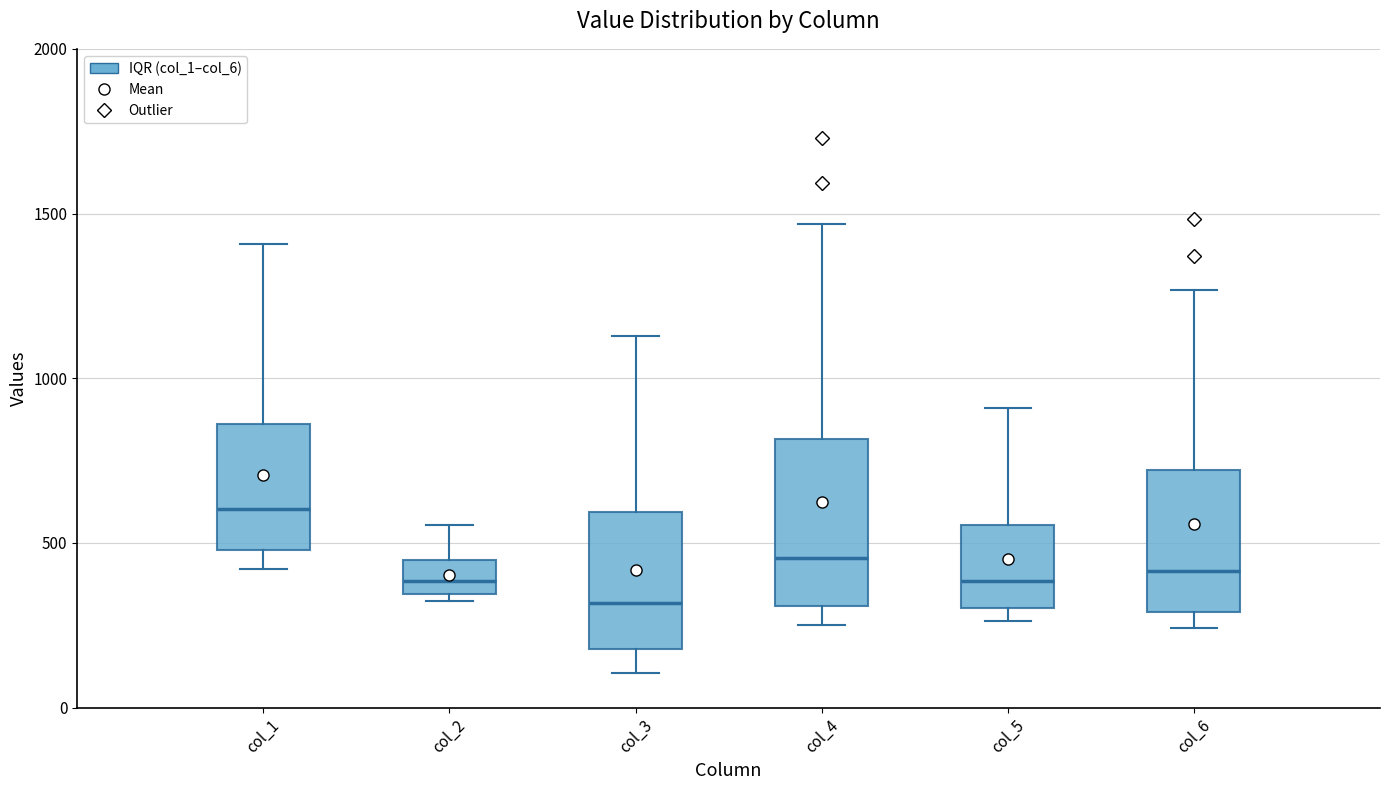

Which box is the tallest, from its lower edge to its upper edge?

col_4